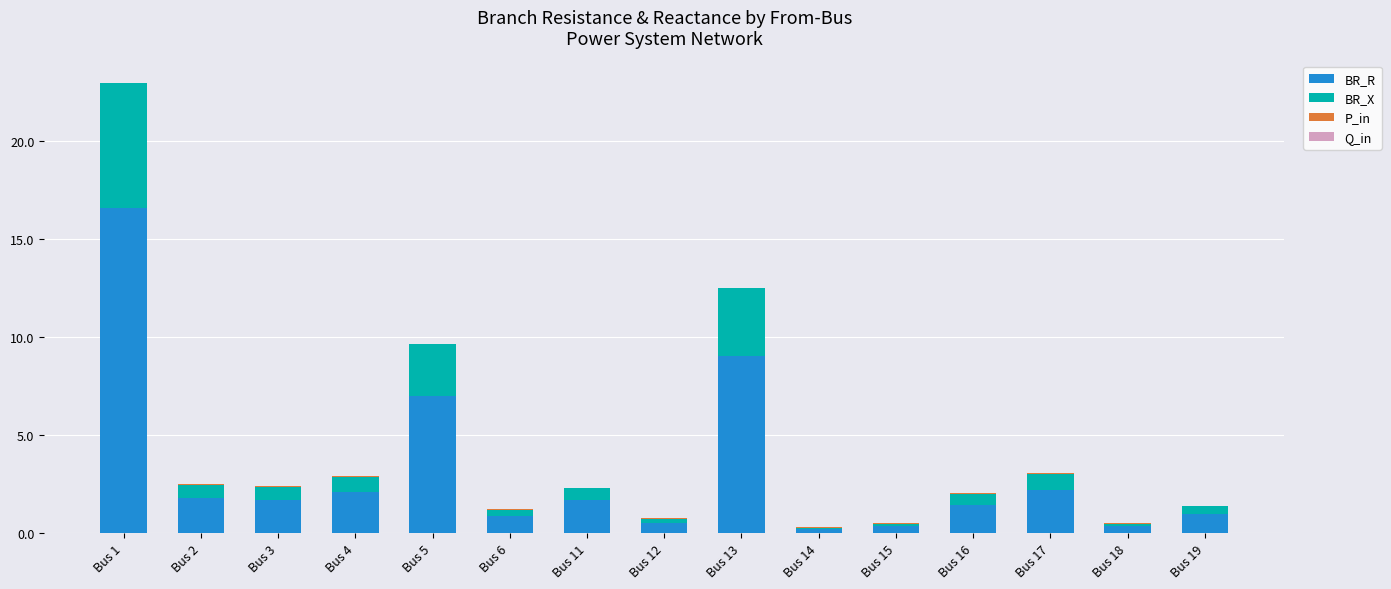

What is the sum of all BR_R values?

46.7